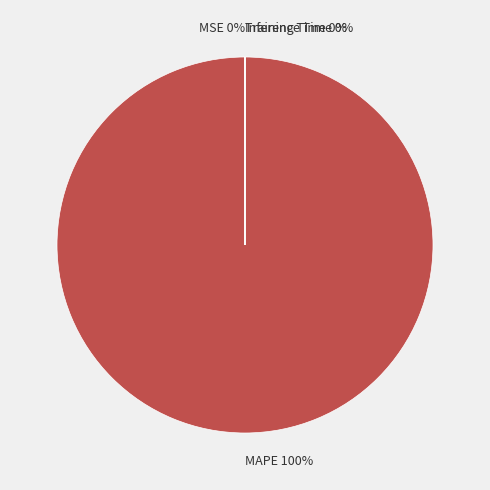

What is the largest slice in the pie chart?

MAPE